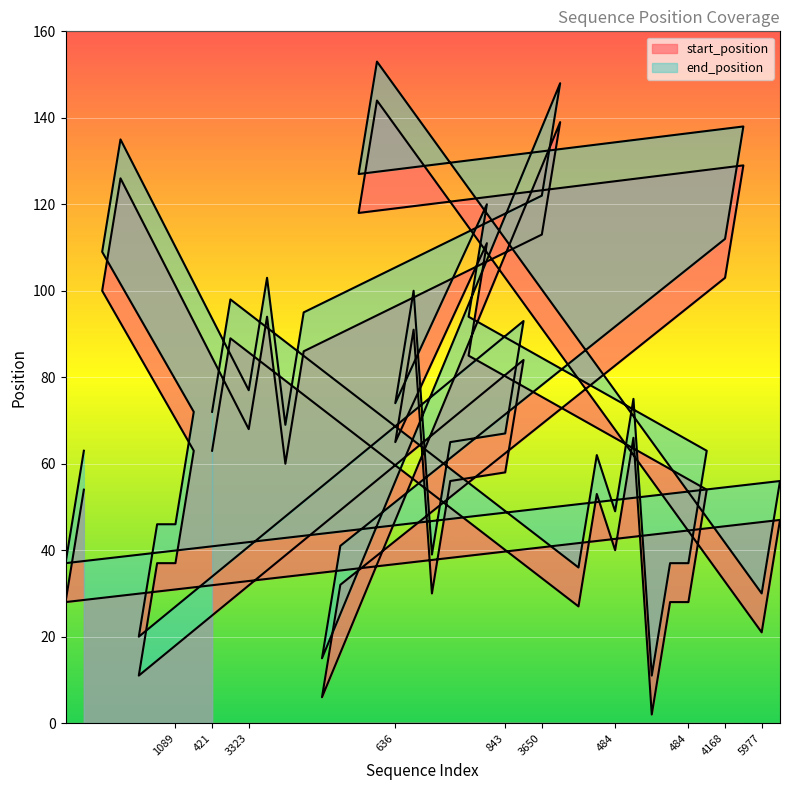

How many interior local peaks does the start_position series have?

11